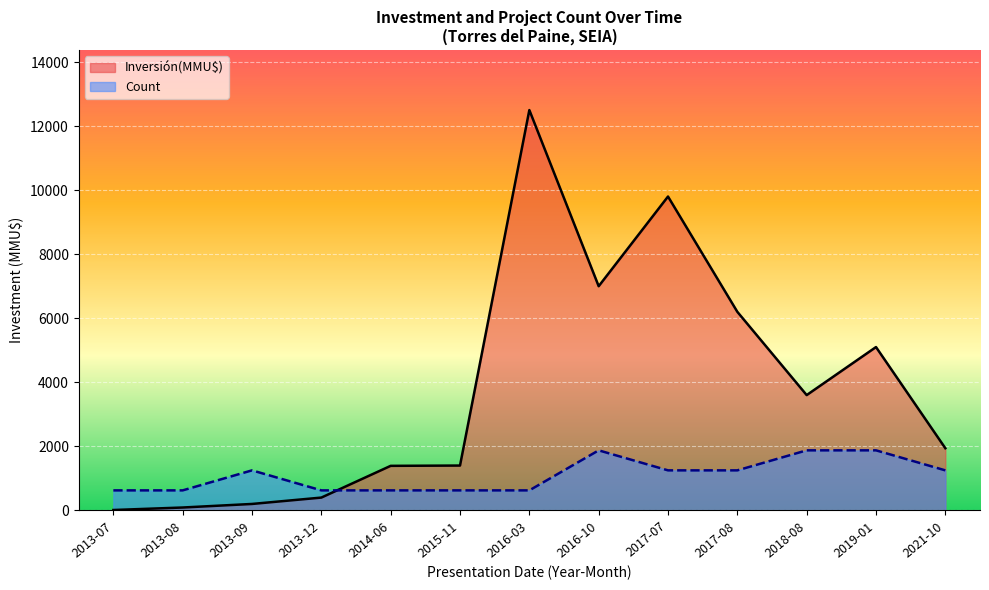

Between 2021-10 and 2013-09, which is larger?

2021-10